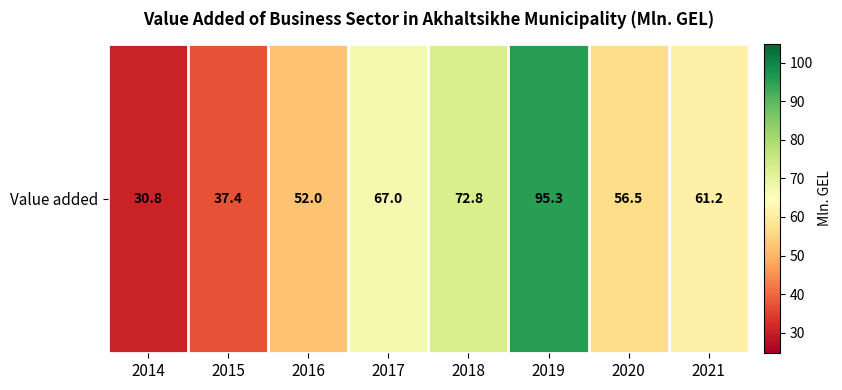

List the labels in order of value, smallest first.

2014, 2015, 2016, 2020, 2021, 2017, 2018, 2019